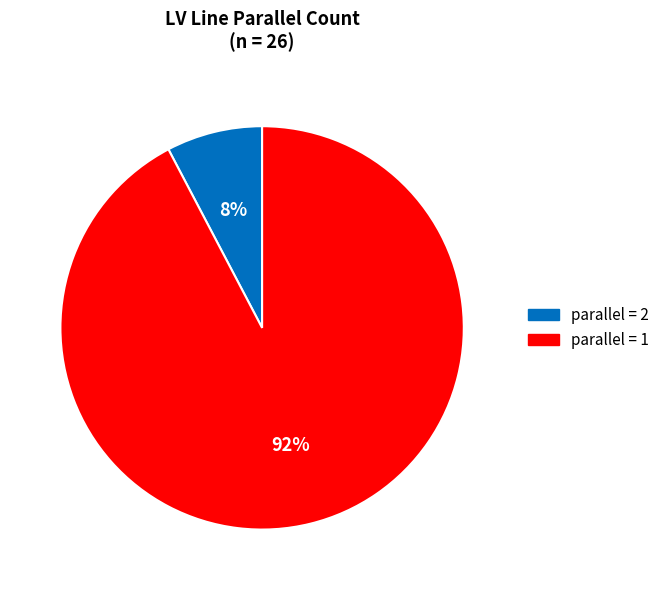

Is there a majority slice in this chart?

Yes